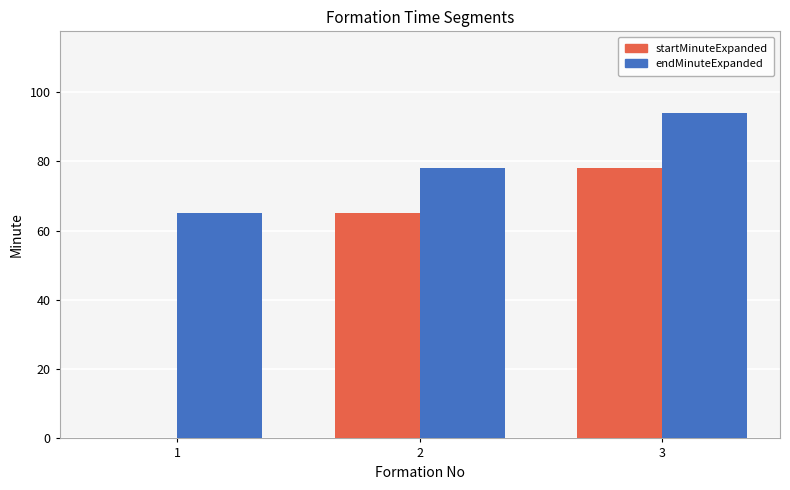

What is the average value of the endMinuteExpanded series?

79